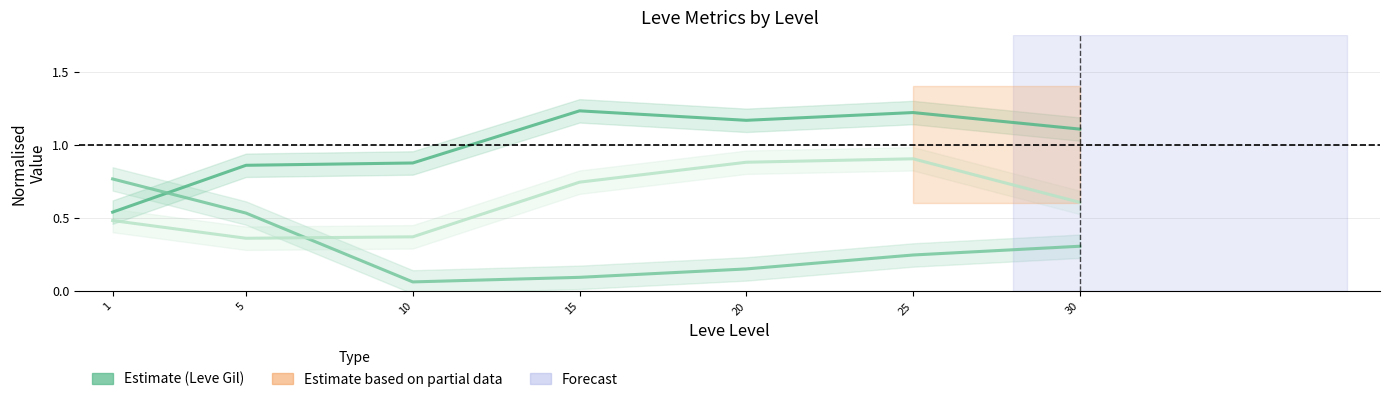

Rank the series by their average value, from lowest to highest.

Leve EXP, currentAveragePrice, Leve Gil